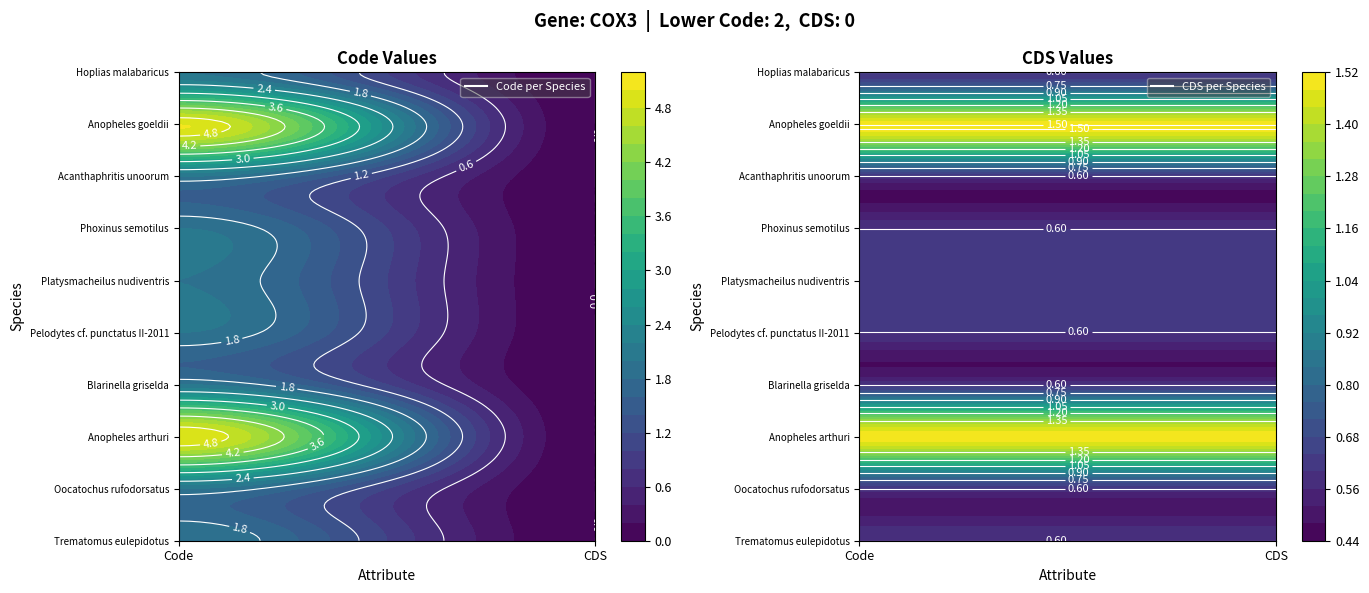

Is the value of Phoxinus semotilus at CDS greater than the value of Anopheles goeldii at CDS?

No